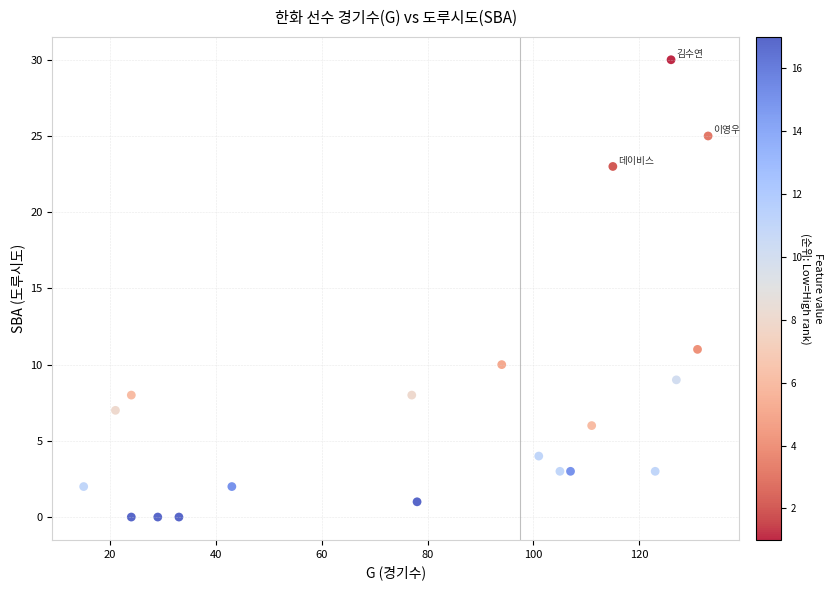

What Y value in the scatter plot is closest to 15?

11